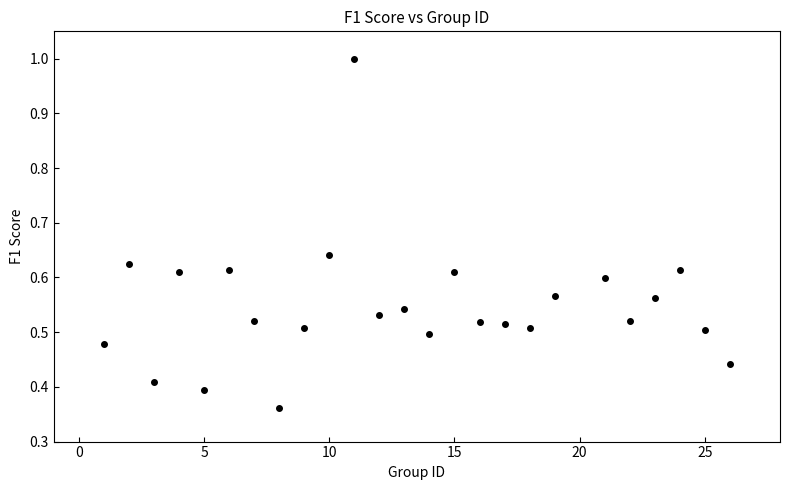

What is the range of X values (max minus min)?

25.0